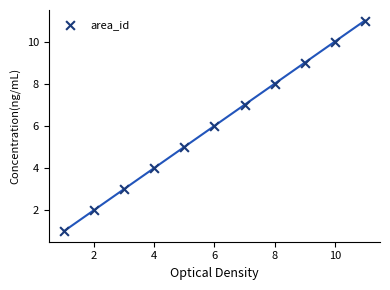

What is the range of Y values (max minus min)?

10